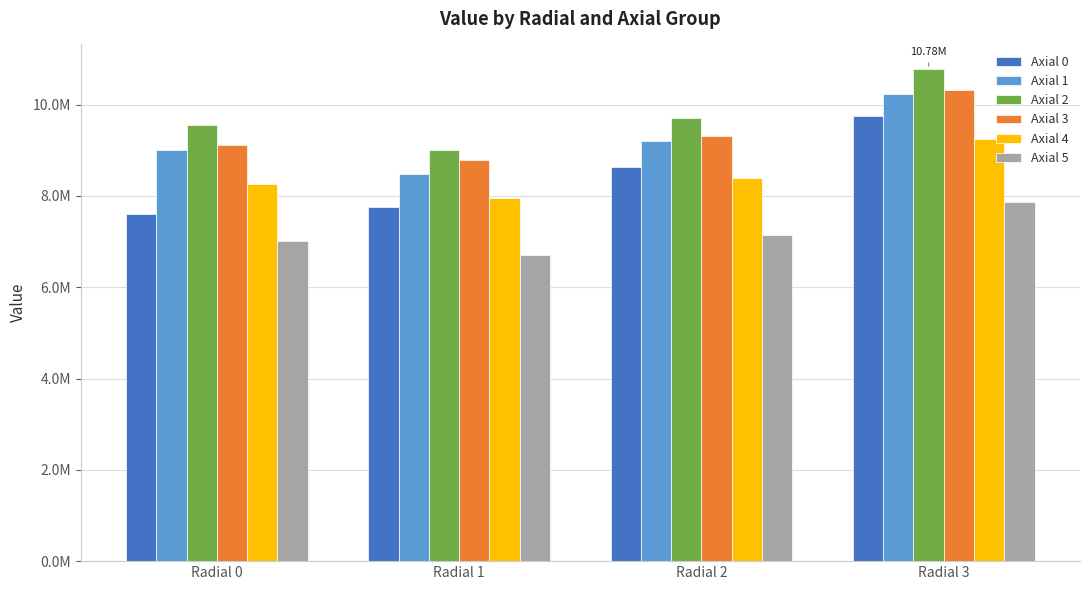

Which series has the largest total across all categories?

Axial 2